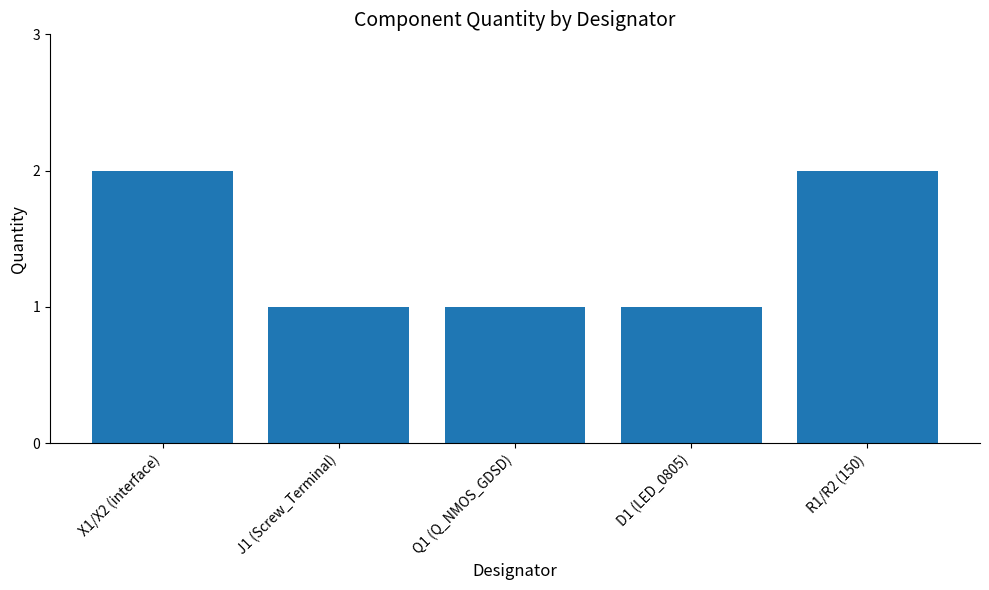

What is the sum of the values at D1 (LED_0805) and X1/X2 (interface)?

3